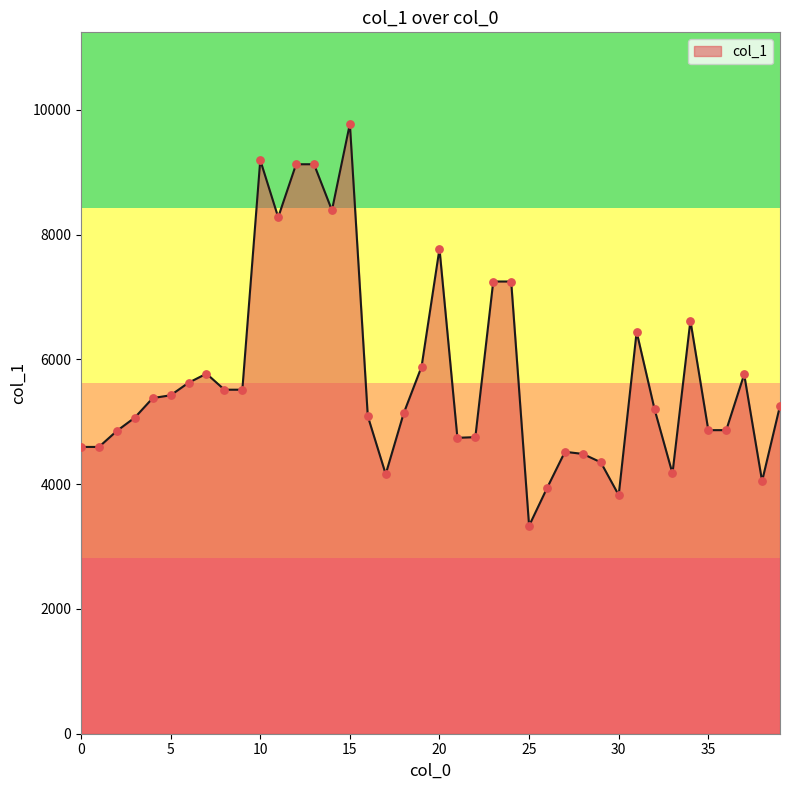

What is the minimum value shown in the chart?

3332